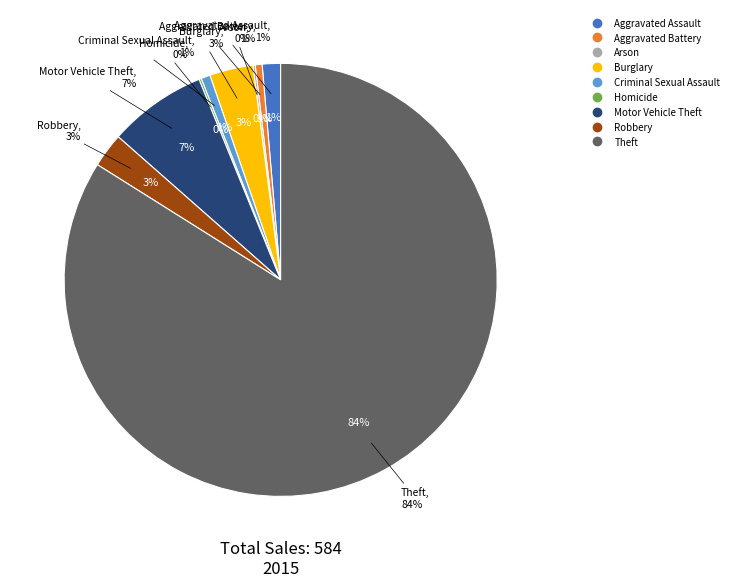

How many segments does this pie chart have?

9